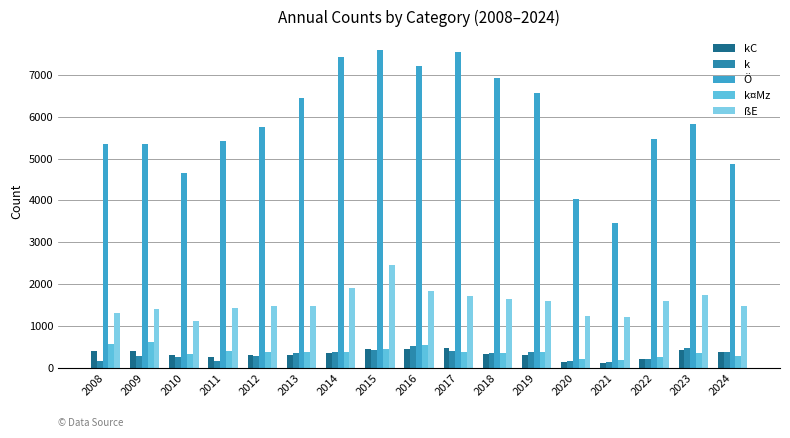

Which series has the largest total across all categories?

Ö